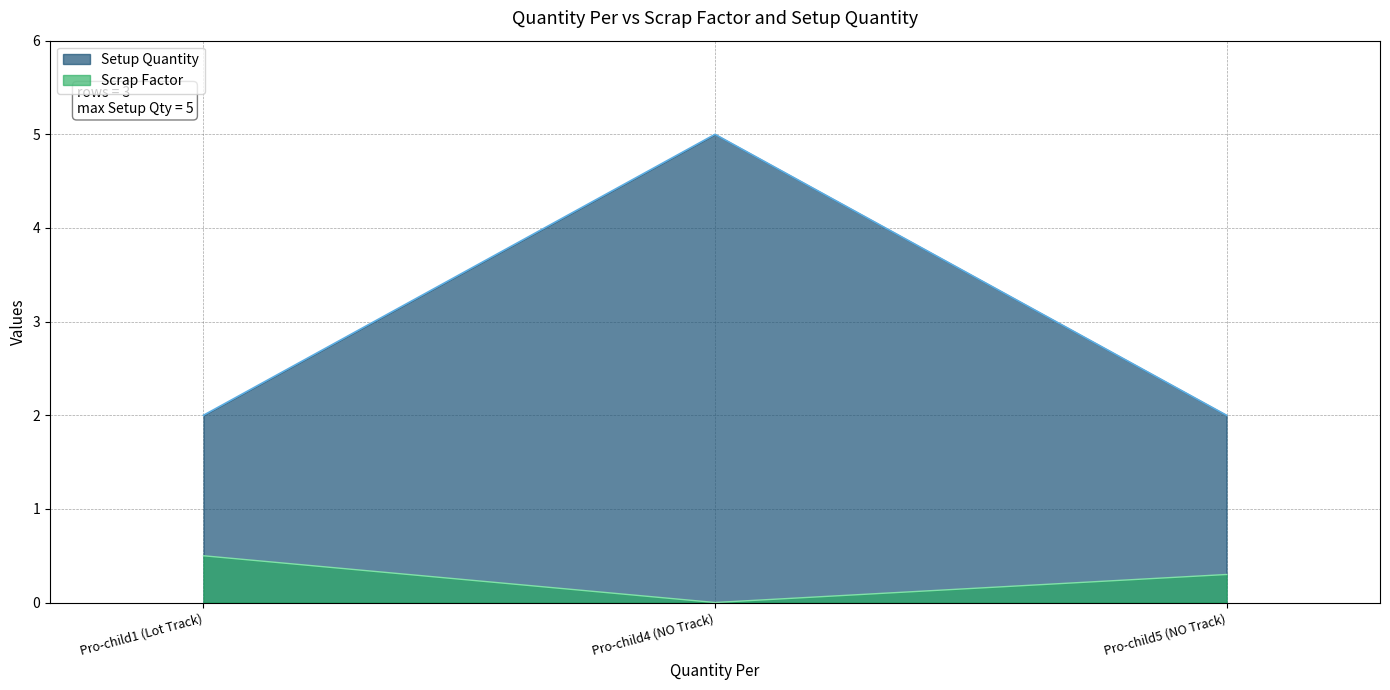

What is the approximate value of Scrap Factor at Pro-child1 (Lot Track)?

0.5